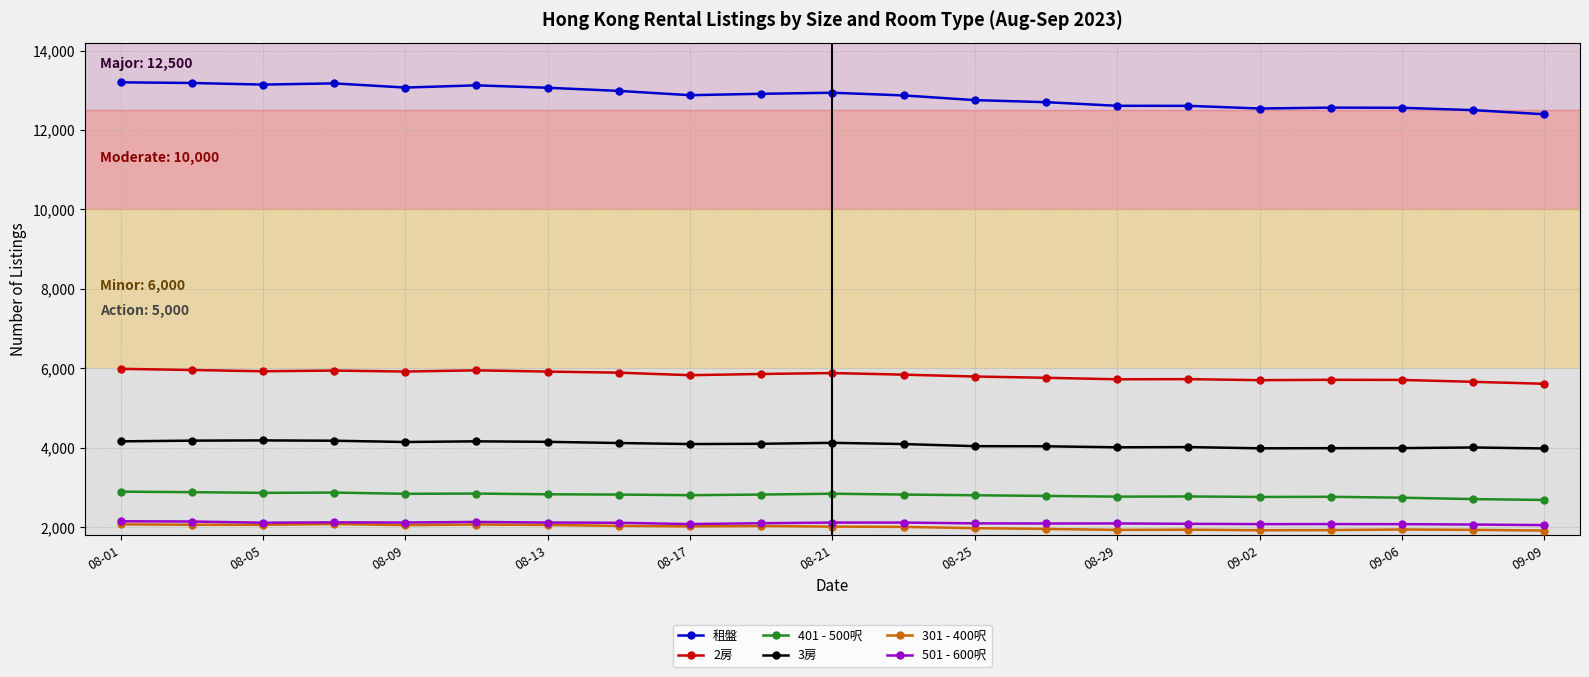

Which series has the largest total across all categories?

租盤